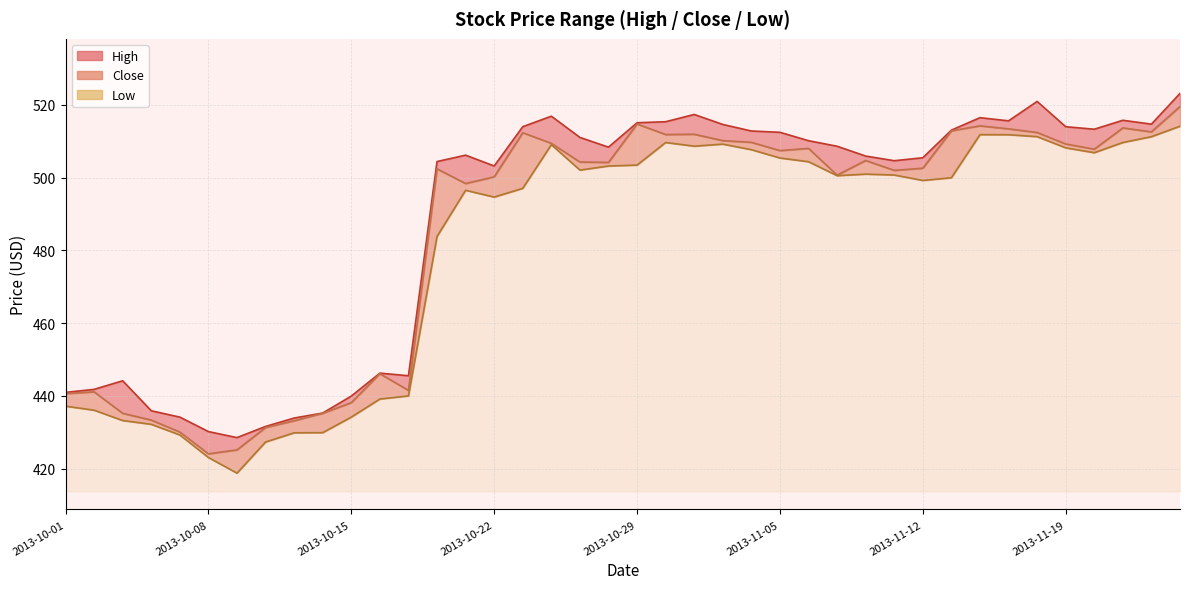

List the series in order of their peak value, lowest first.

Low line, Close line, High line